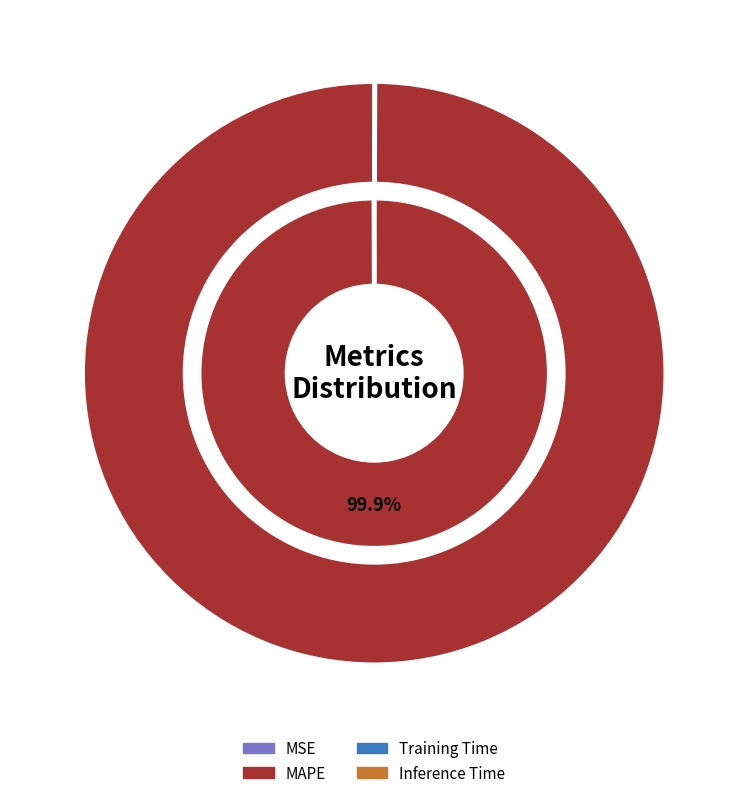

What is the change in value from MAPE to Inference Time?

-20.3